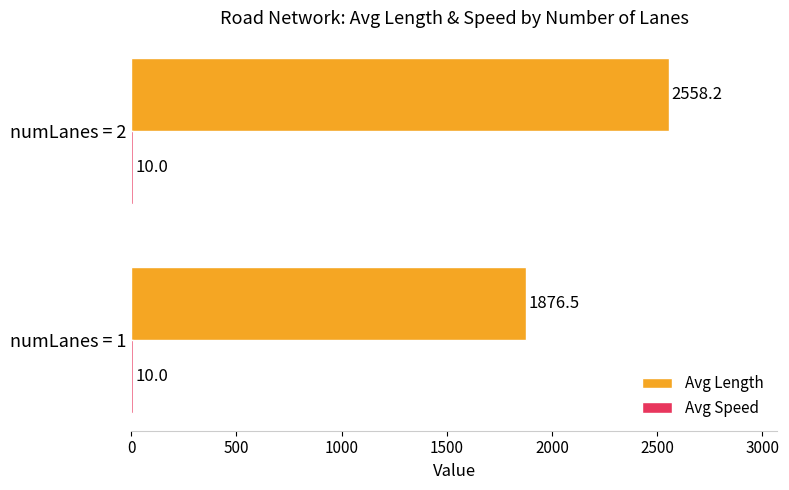

Is it true that Avg Length equals 1876.5 at numLanes = 1?

True